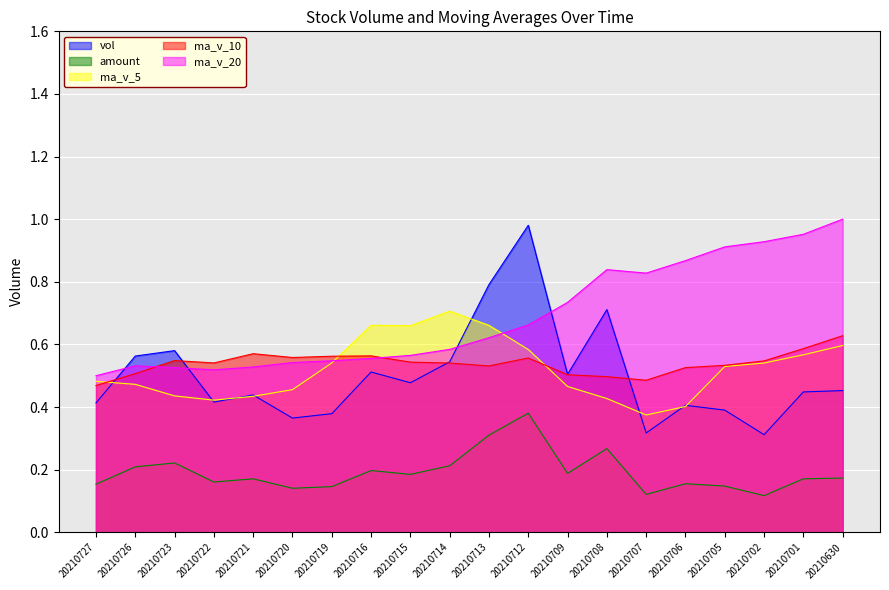

How many interior local valleys does the ma_v_5 series have?

3